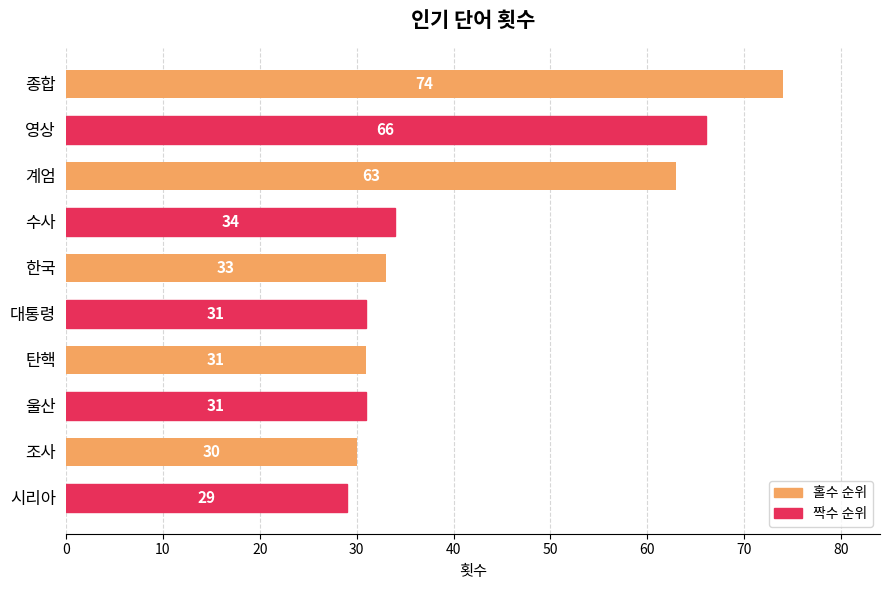

Are the bars grouped side by side (vs. stacked)?

No